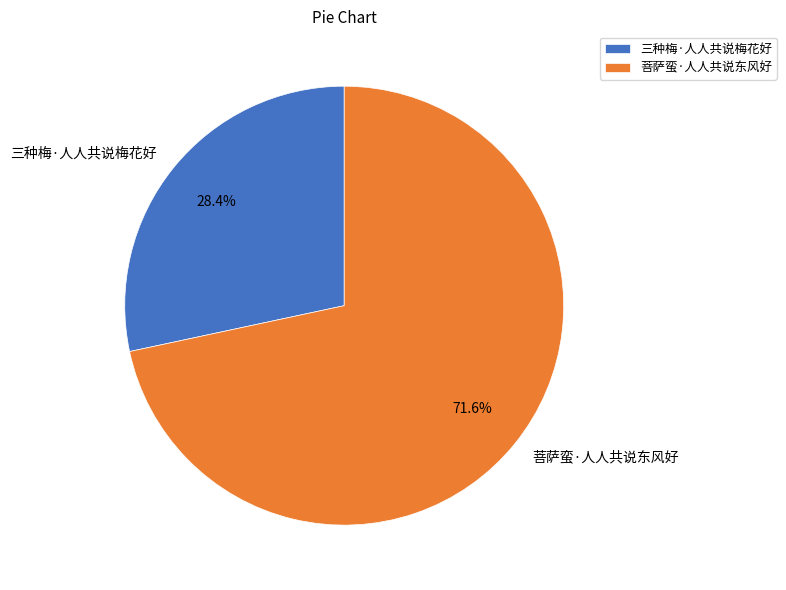

How many segments does this pie chart have?

2